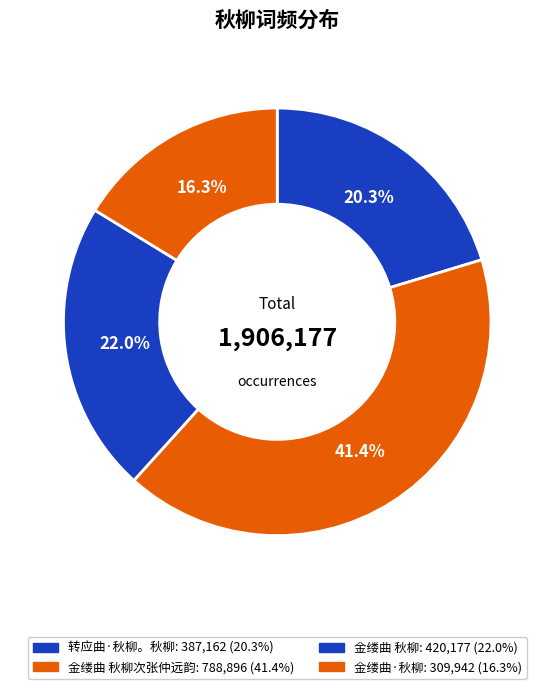

Count the number of slices in the pie.

4